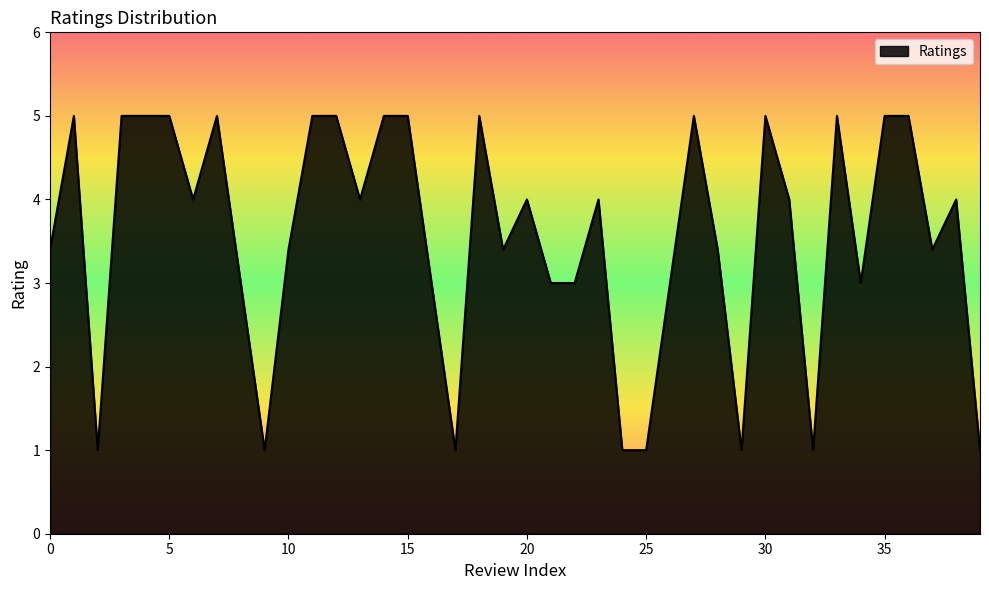

True or false: there are more than 0 points higher than both neighbors.

True